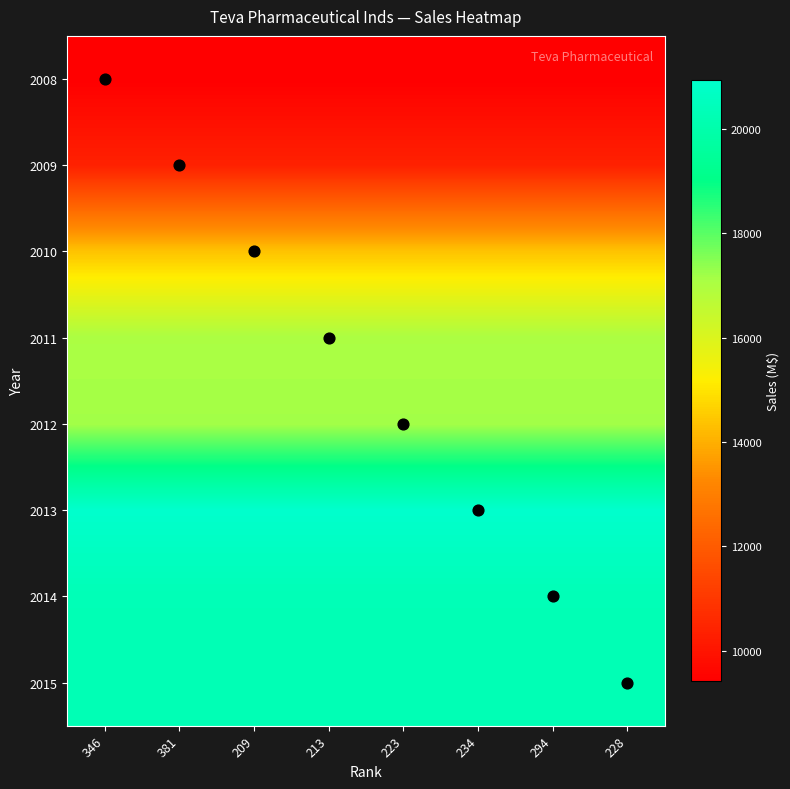

Which series has the largest range (max minus min)?

2008